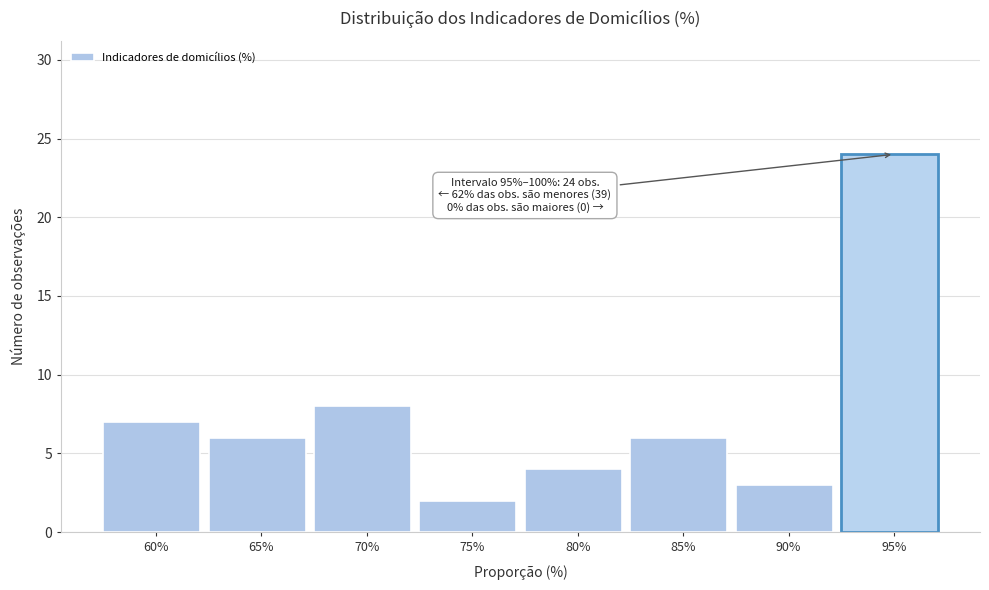

Reading right to left, extract all data points from this chart.

24	3	6	4	2	8	6	7